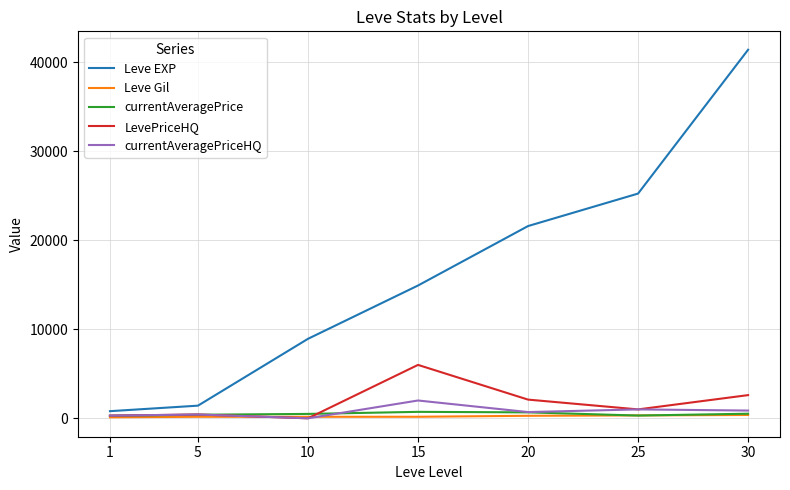

At which category does LevePriceHQ reach its first local valley?

10